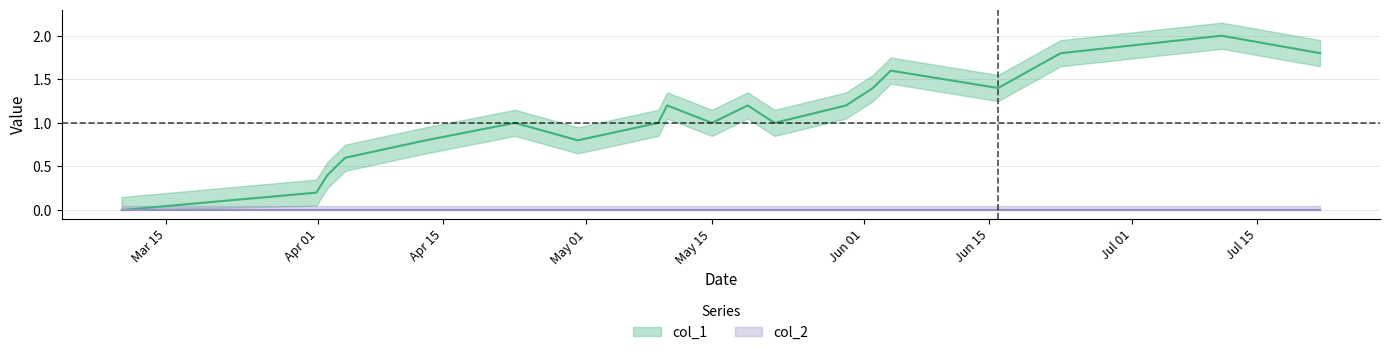

True or false: there are more than 2 points higher than both neighbors.

True